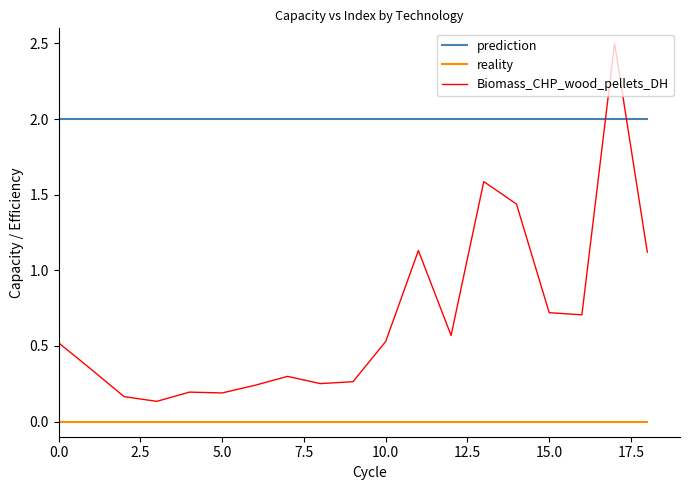

True or false: prediction and reality intersect in this chart.

False